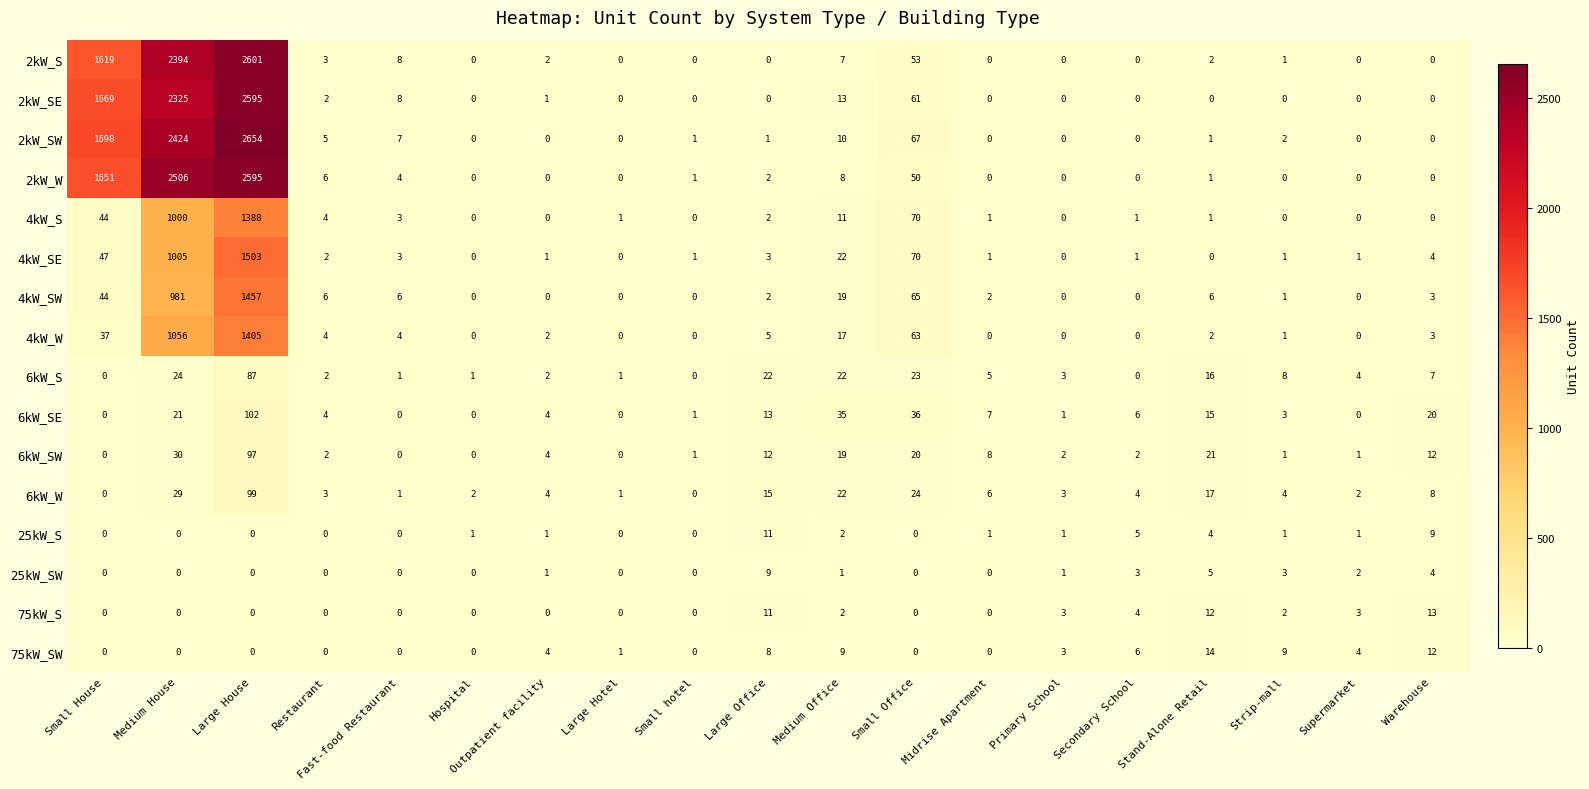

What is the total value across all series at Outpatient facility?

26